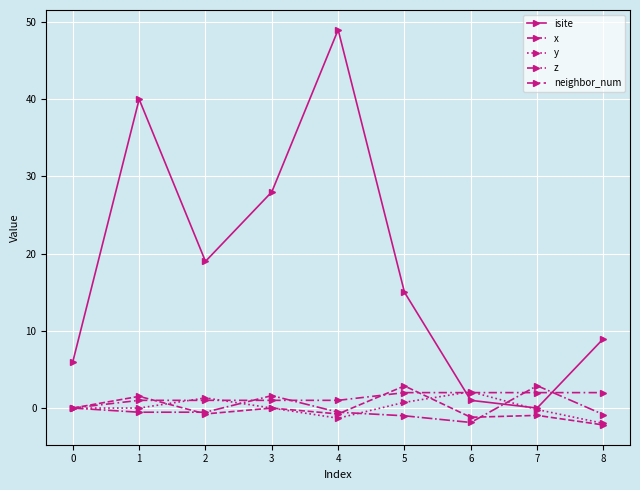

How many lines are shown in the chart?

5